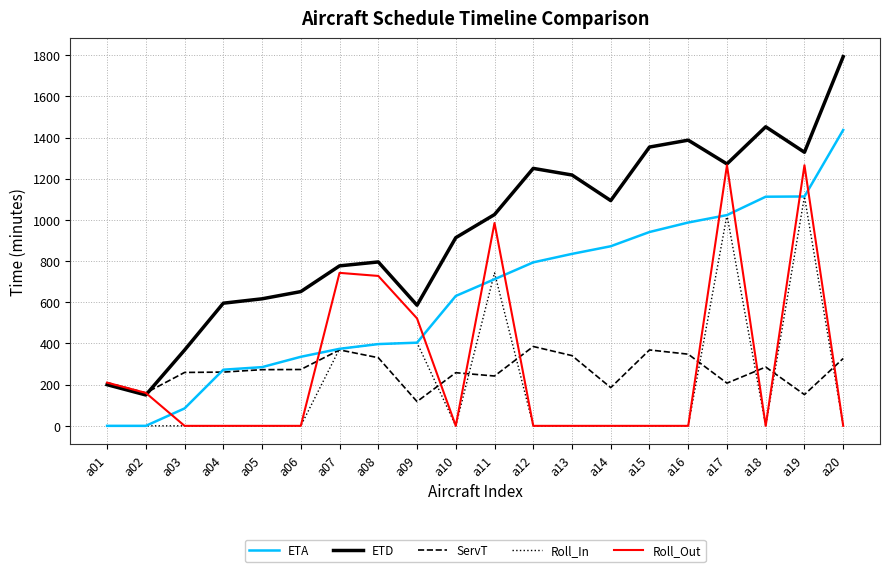

What is the highest value of the ETA series?

1437.1